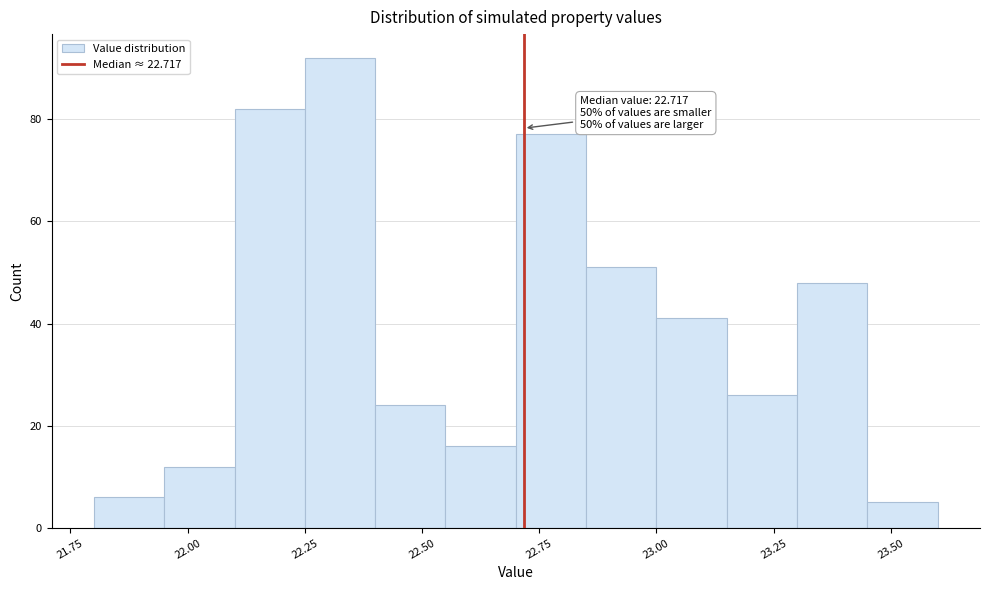

Read against the x-axis, roughly where is the centre of the tallest bar?

22.35